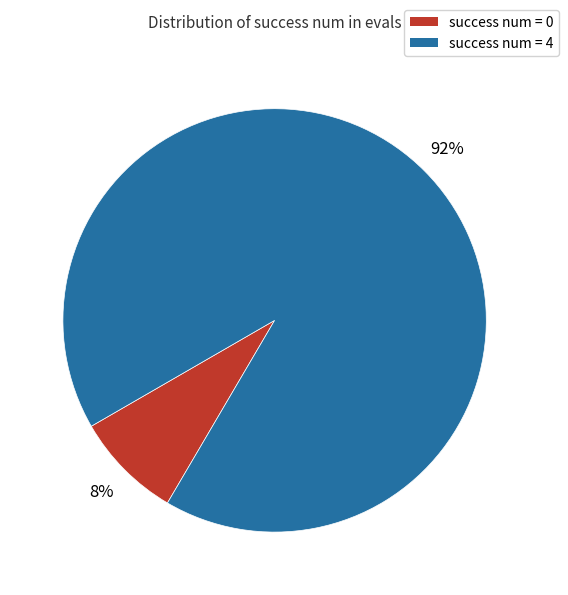

How many segments does this pie chart have?

2